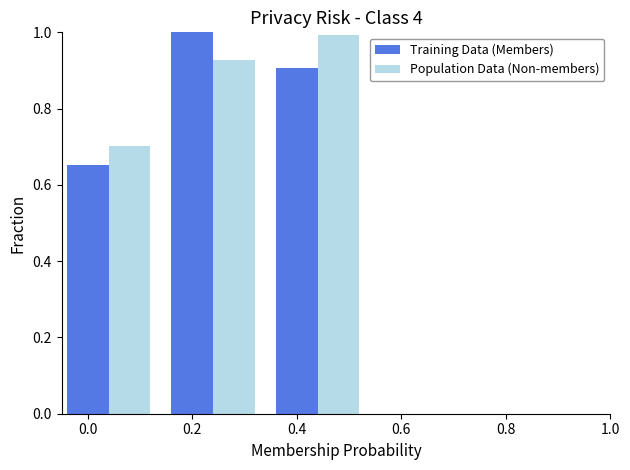

List the labels in order of Training Data (Members) value, largest first.

0.2, 0.4, 0.0